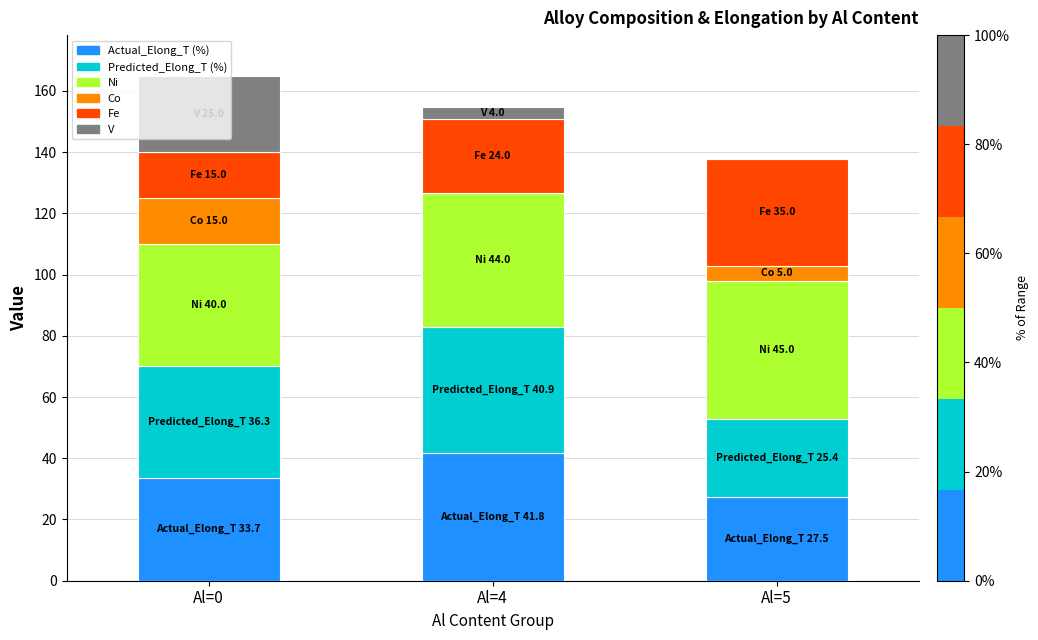

Are the bars grouped side by side (vs. stacked)?

No